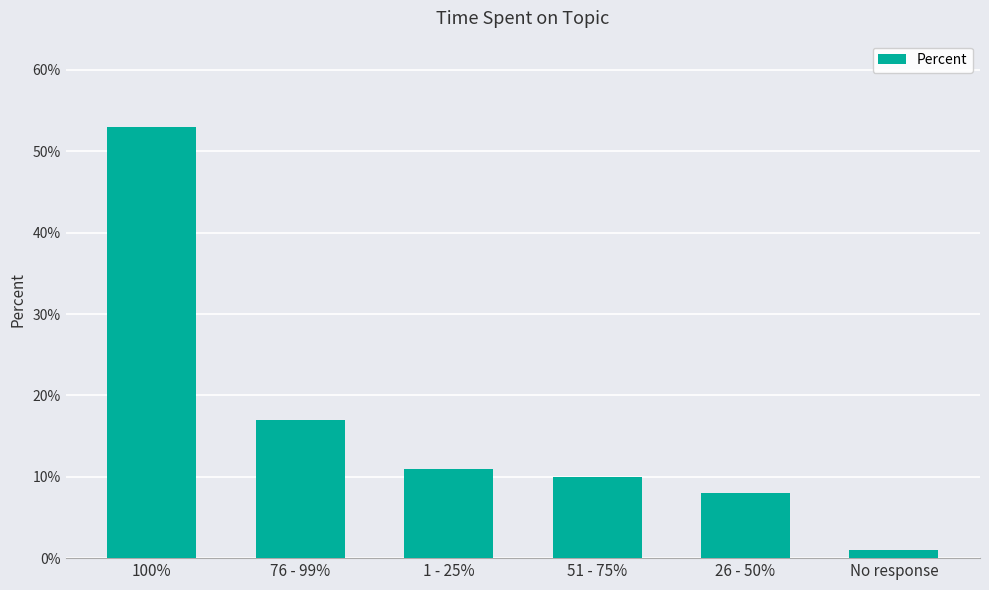

What is the value of the 5th bar from the left?

8